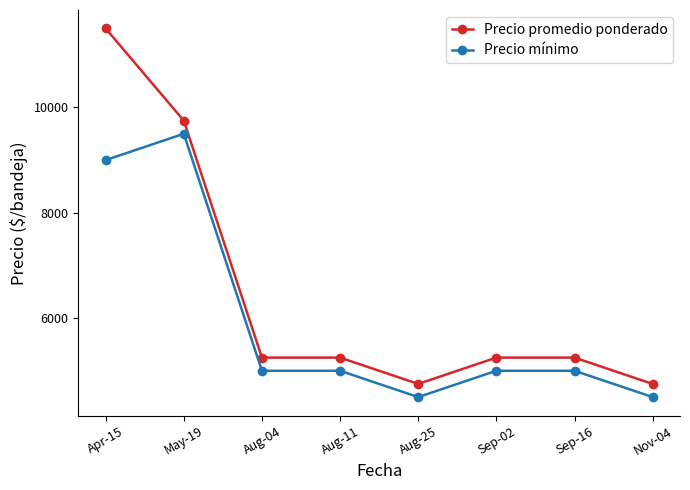

What are all the series names shown in the legend?

Precio promedio ponderado, Precio mínimo